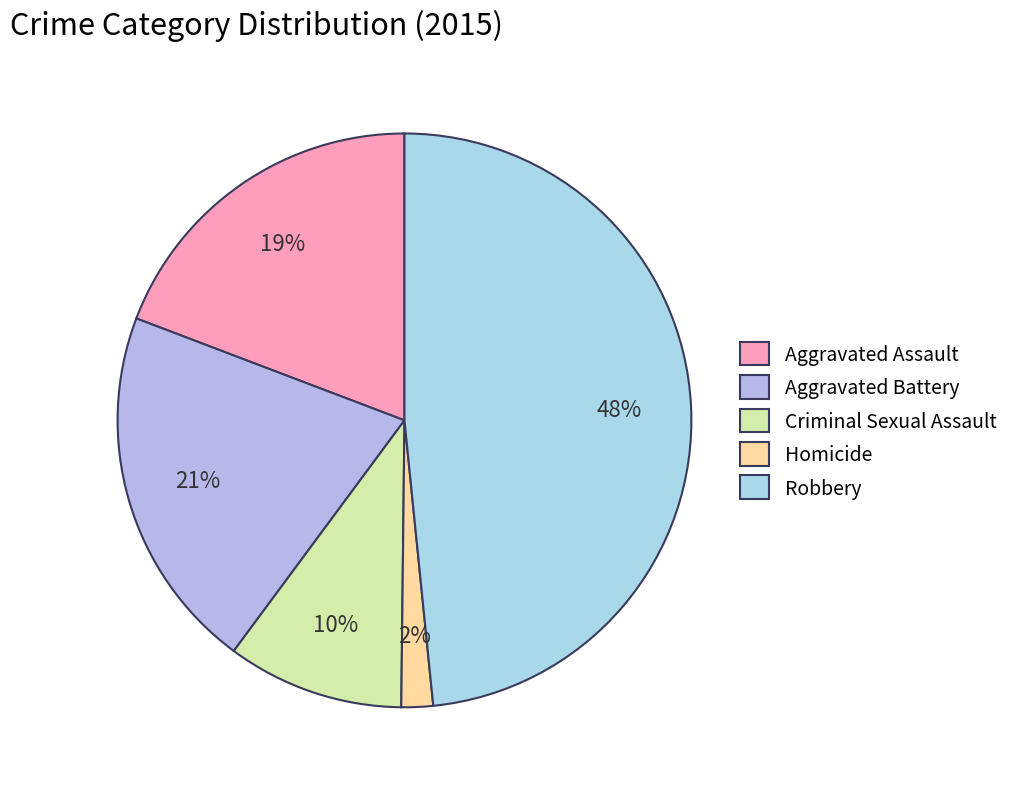

Rank the categories by value from highest to lowest.

Robbery, Aggravated Battery, Aggravated Assault, Criminal Sexual Assault, Homicide